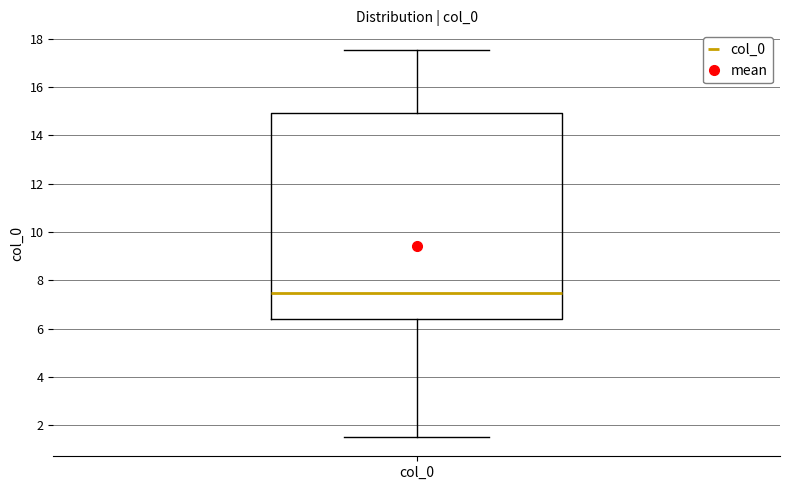

Where does the lower whisker of the box for col_0 end on the y-axis? The values are not printed on the chart, so give them approximately, as read against the axis.

1.6